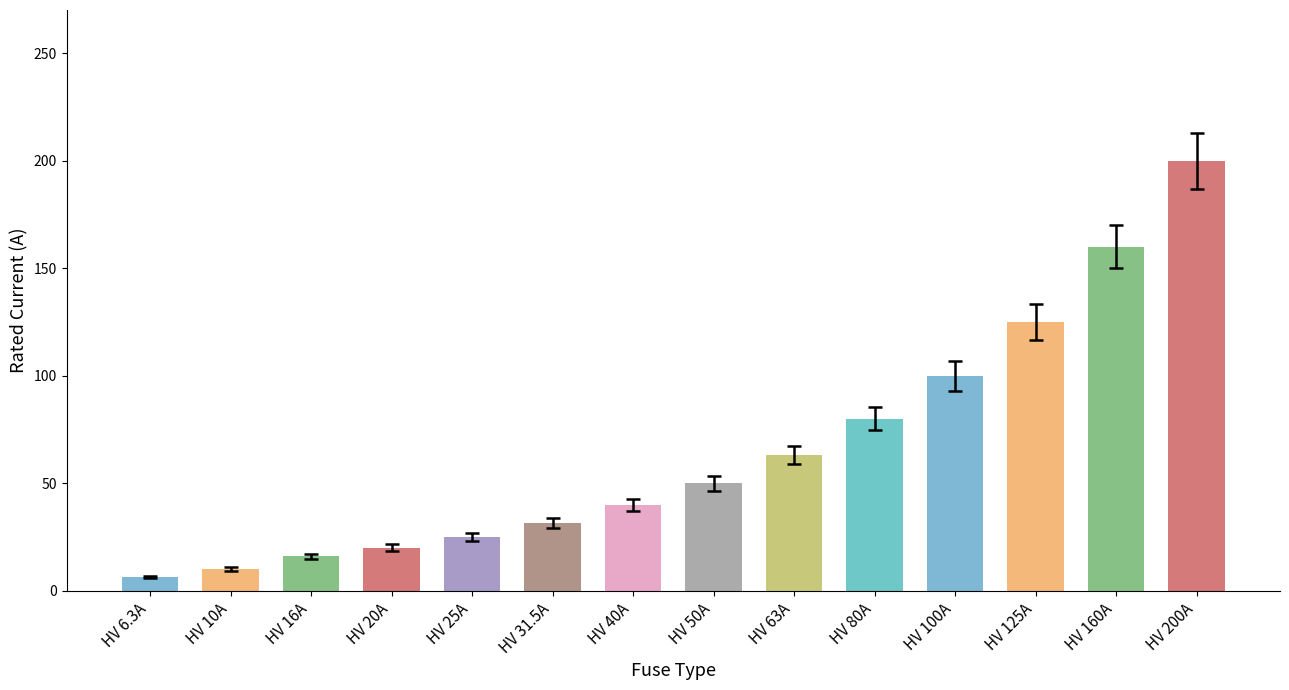

What is the ratio of the value at HV 10A to the value at HV 25A?

0.4